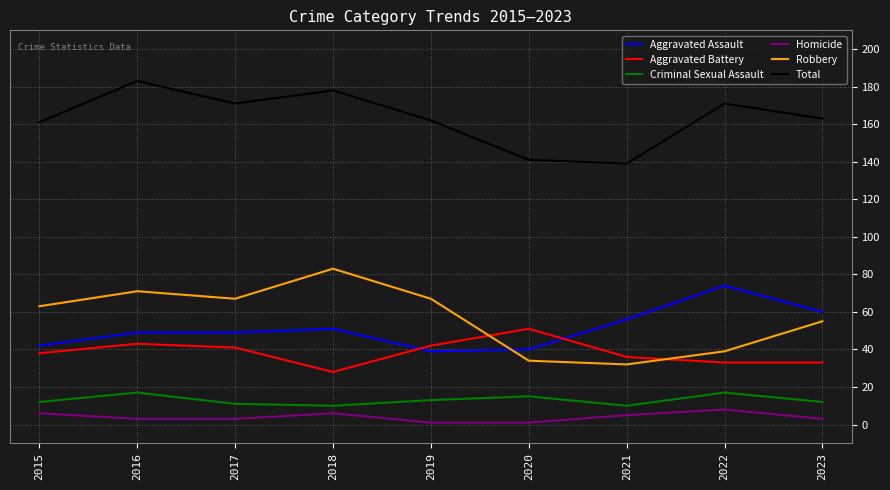

Which series changed the most between 2021 and 2023?

Total